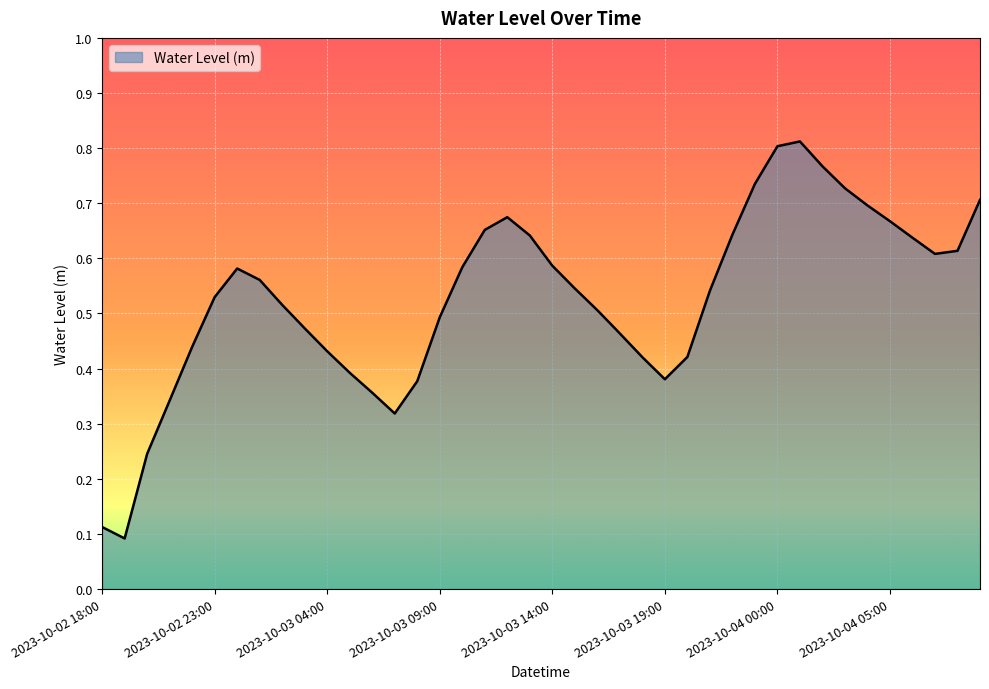

List the labels in order of value, smallest first.

2023-10-02 19:00, 2023-10-02 18:00, 2023-10-02 20:00, 2023-10-03 07:00, 2023-10-02 21:00, 2023-10-03 06:00, 2023-10-03 08:00, 2023-10-03 19:00, 2023-10-03 05:00, 2023-10-03 18:00, 2023-10-03 20:00, 2023-10-03 04:00, 2023-10-02 22:00, 2023-10-03 17:00, 2023-10-03 03:00, 2023-10-03 09:00, 2023-10-03 16:00, 2023-10-03 02:00, 2023-10-02 23:00, 2023-10-03 21:00, 2023-10-03 15:00, 2023-10-03 01:00, 2023-10-03 00:00, 2023-10-03 10:00, 2023-10-03 14:00, 2023-10-04 07:00, 2023-10-04 08:00, 2023-10-04 06:00, 2023-10-03 13:00, 2023-10-03 22:00, 2023-10-03 11:00, 2023-10-04 05:00, 2023-10-03 12:00, 2023-10-04 04:00, 2023-10-04 09:00, 2023-10-04 03:00, 2023-10-03 23:00, 2023-10-04 02:00, 2023-10-04 00:00, 2023-10-04 01:00